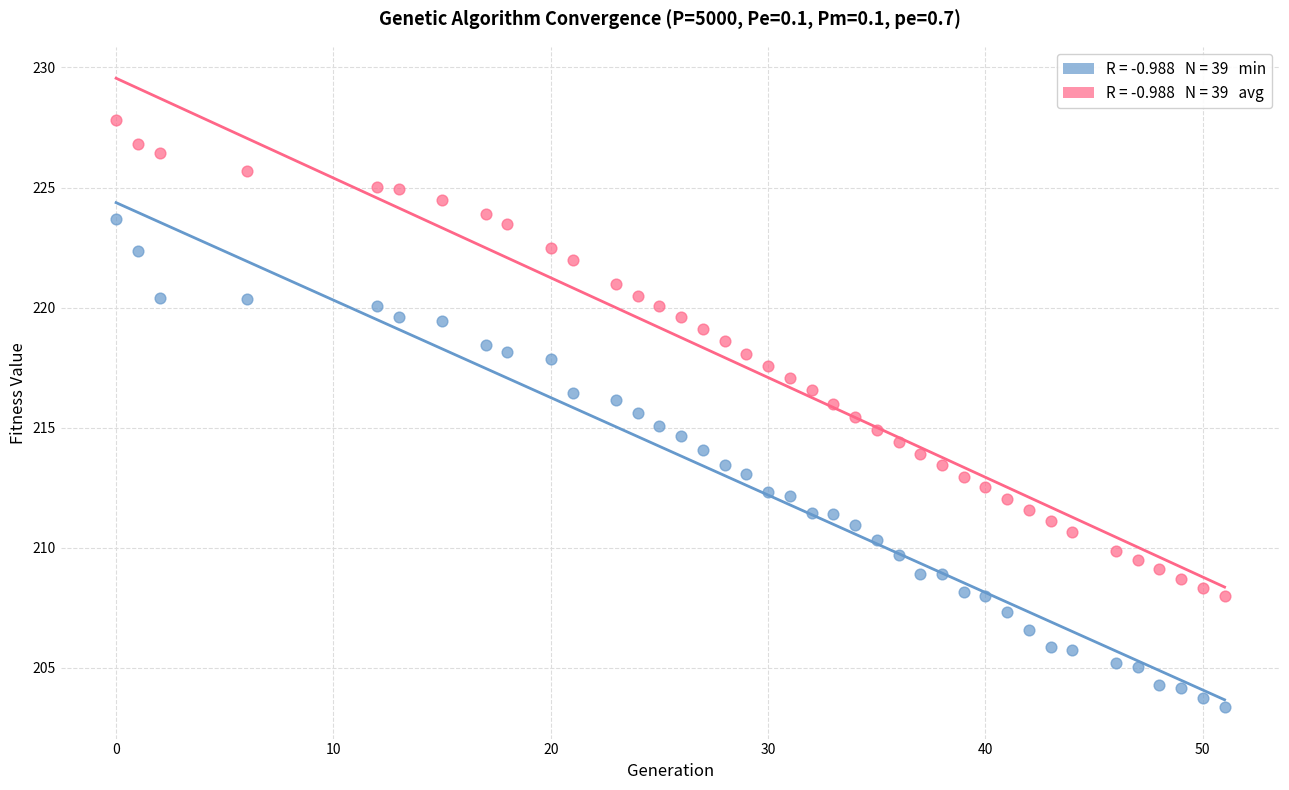

Across all data points, what is the range of Y values (max minus min)?

24.5